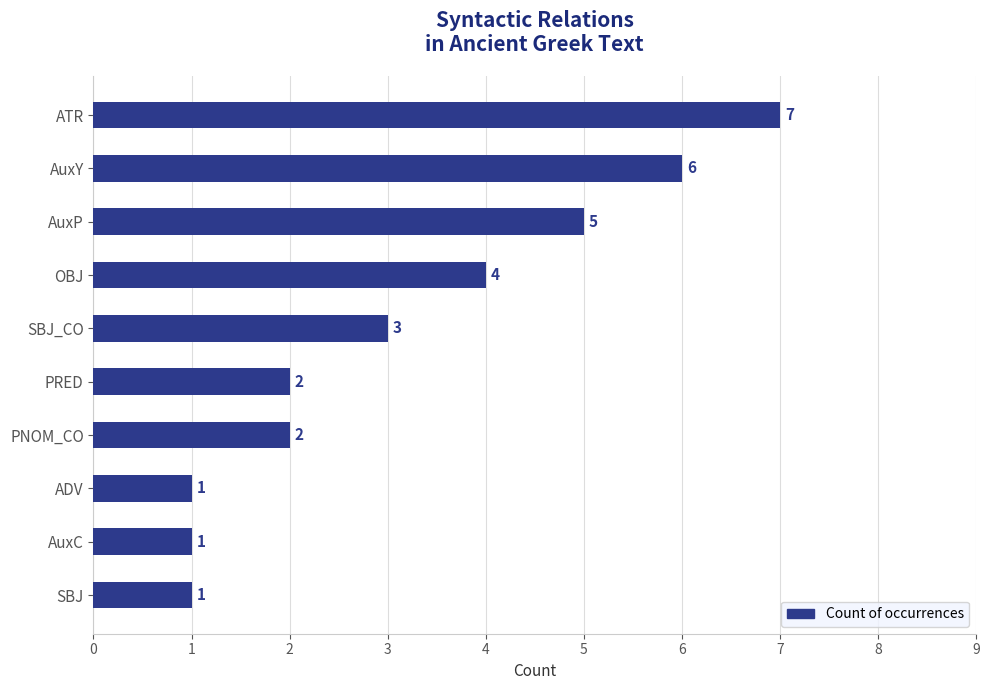

Reading bottom to top, extract all data points from this chart.

1	1	1	2	2	3	4	5	6	7